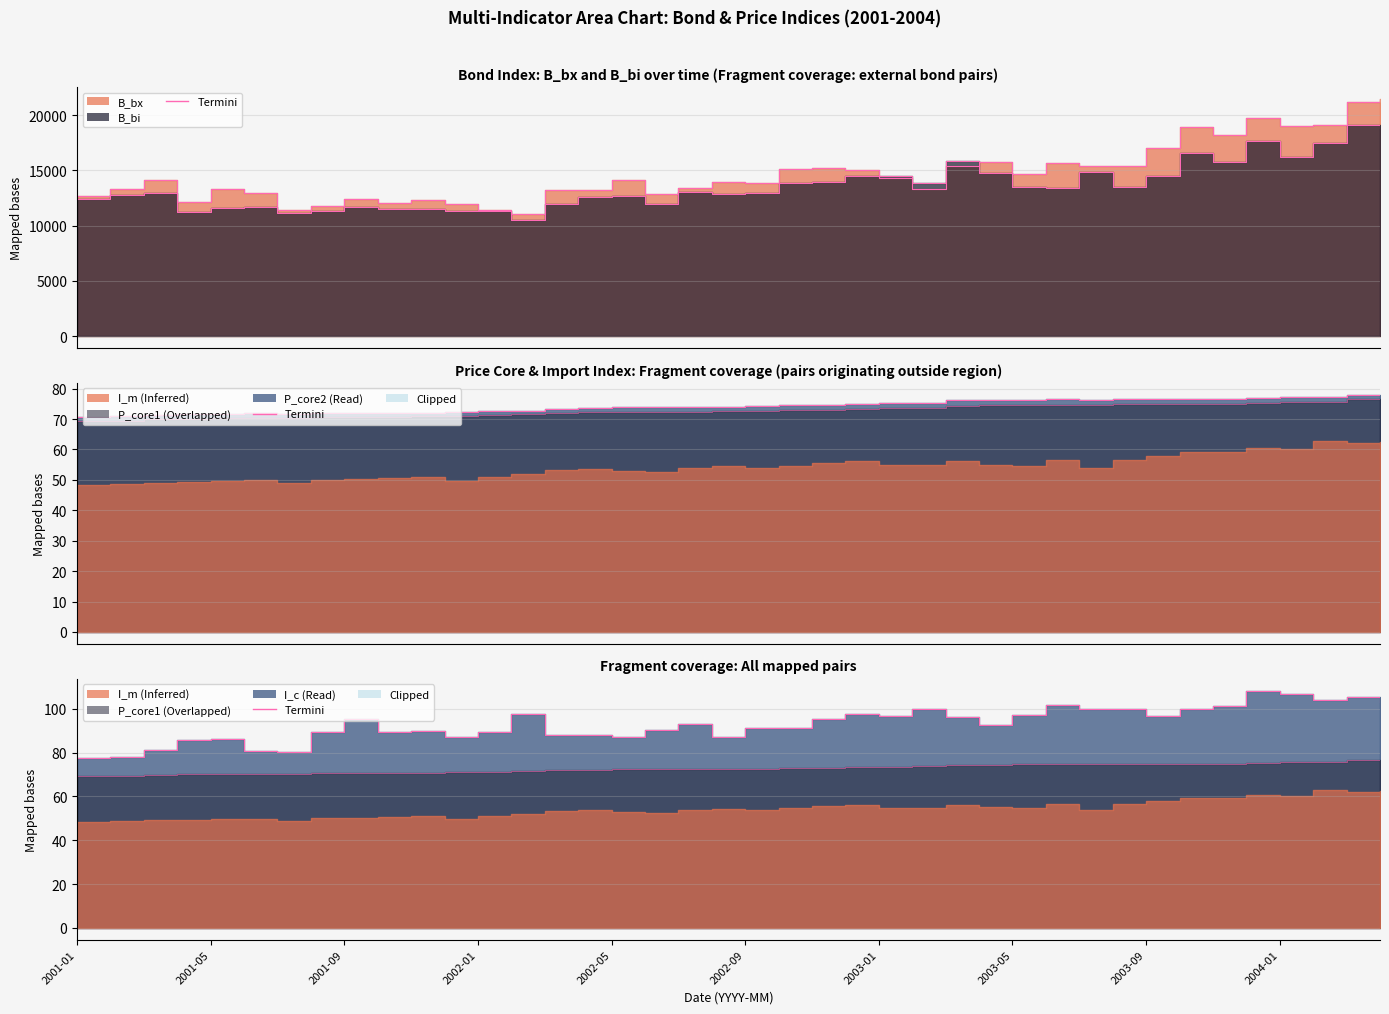

What is the difference between the highest and lowest values at 2001-02?

13284.7